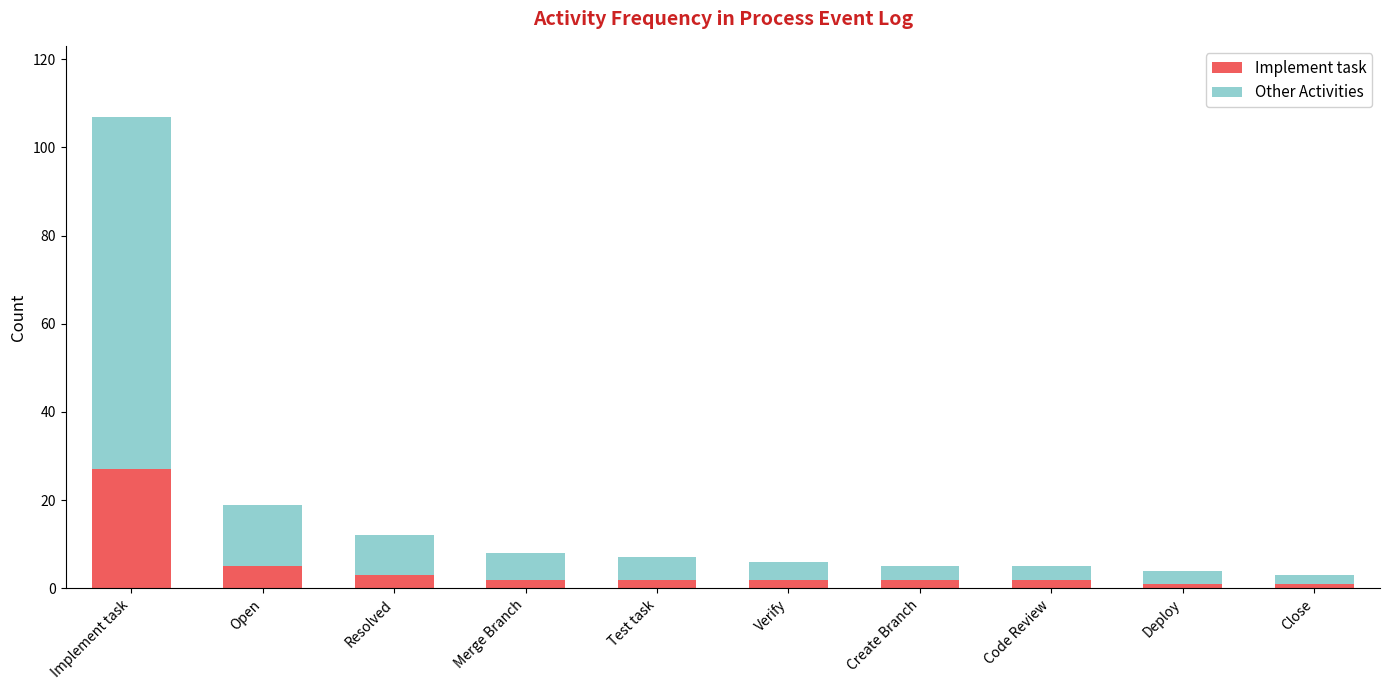

What is the difference between the maximum and second lowest values in the Implement task series?

26